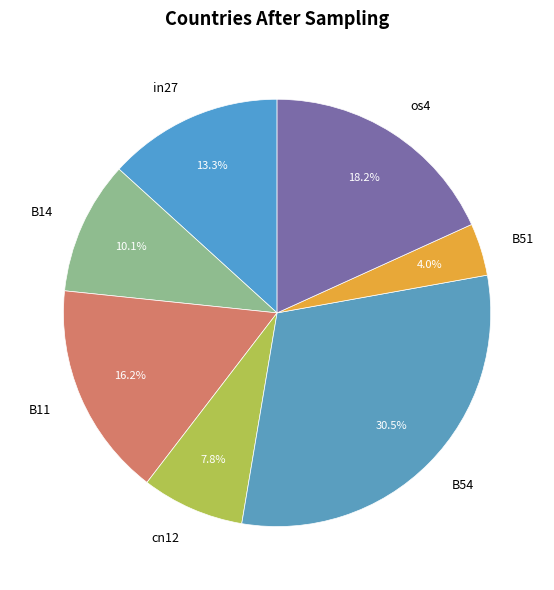

What percentage is the os4 slice, to the nearest percent?

18%